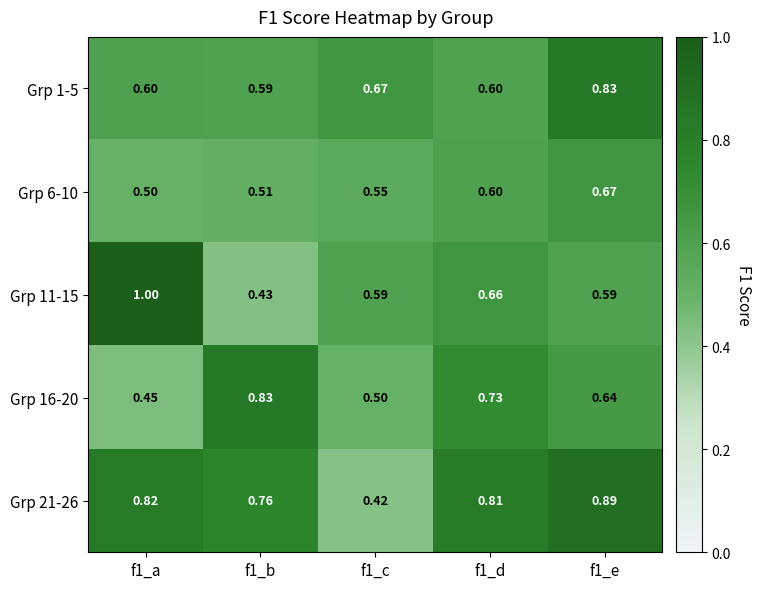

Is the value of Grp 11-15 at f1_e greater than the value of Grp 21-26 at f1_a?

No